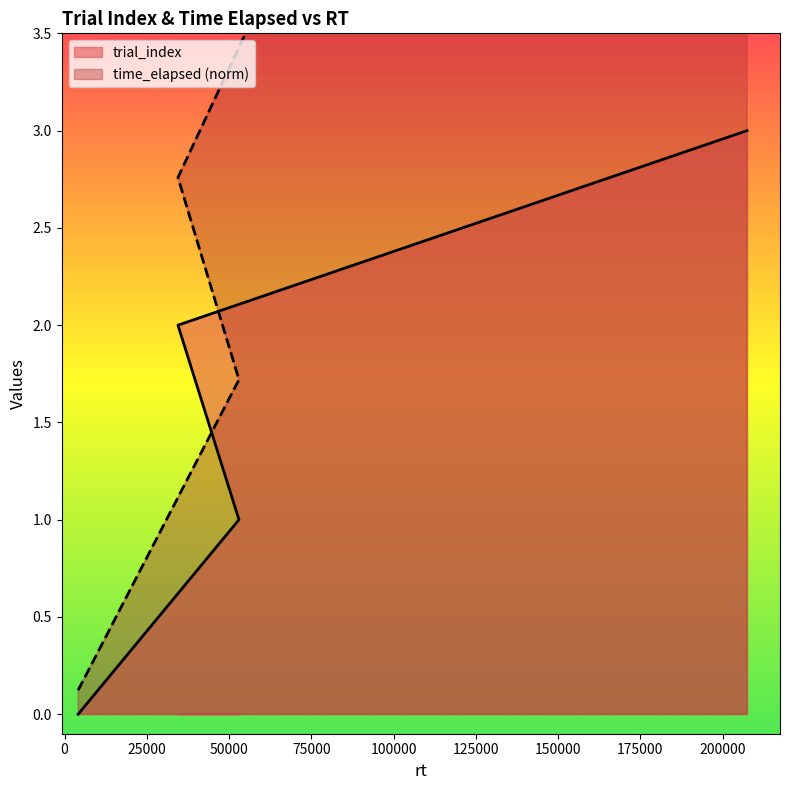

Does the chart display data point markers on the line(s)?

No